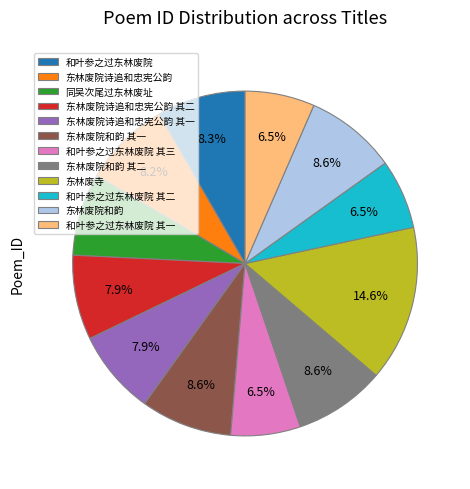

Is it true that 和叶参之过东林废院 其二 is 14% of the pie?

False